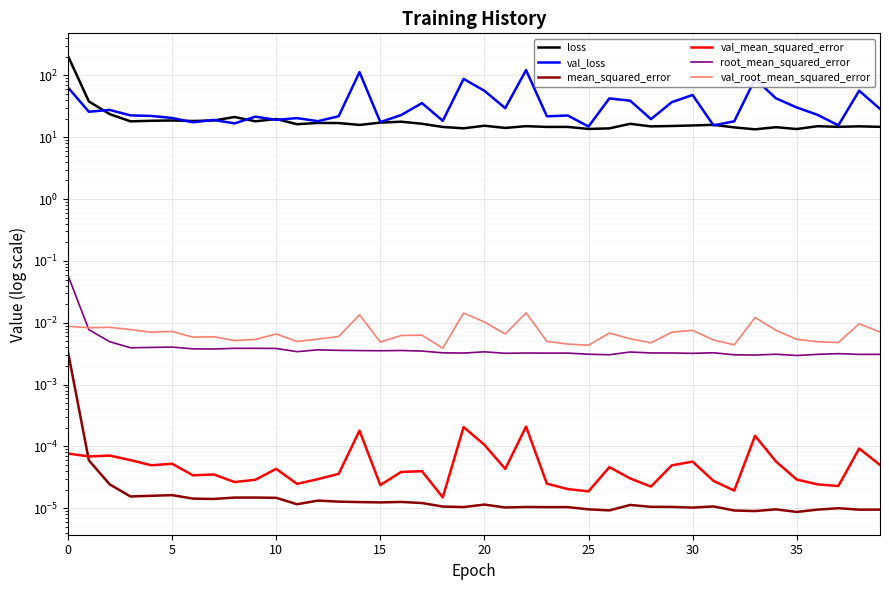

True or false: root_mean_squared_error and val_mean_squared_error cross at least once.

False